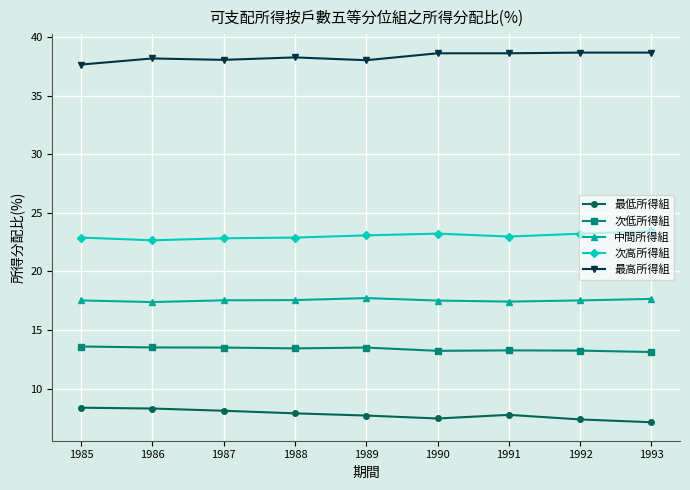

Is it true that 最低所得組 equals 9.7 at 1992?

False